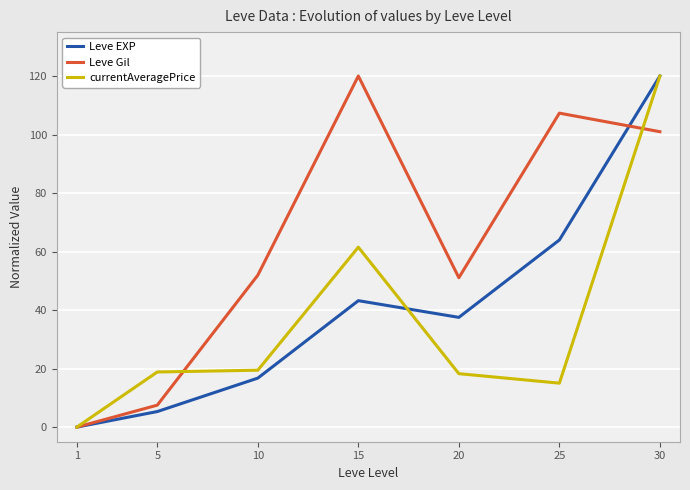

What is the spread (max minus min) of values at 5?

13.5